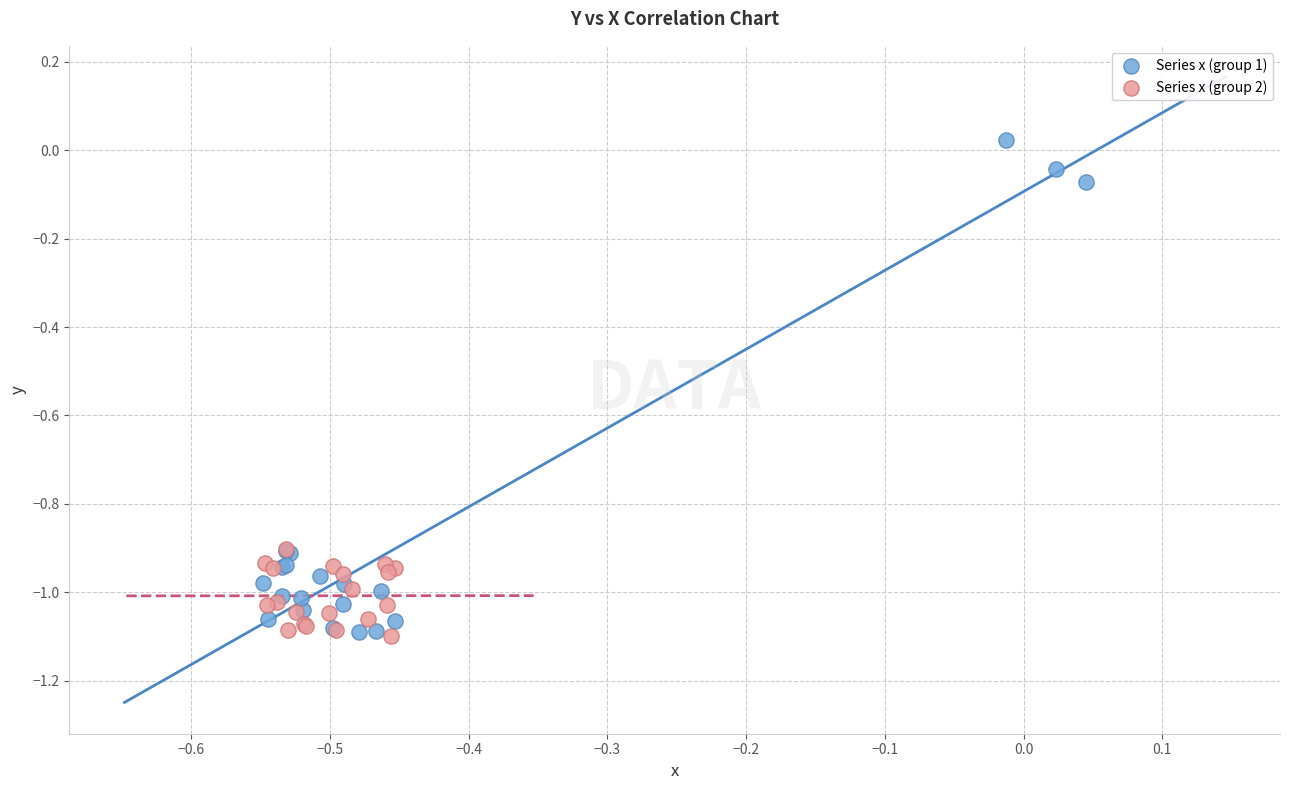

Which series has the largest Y range (max minus min)?

Series x (group 1)